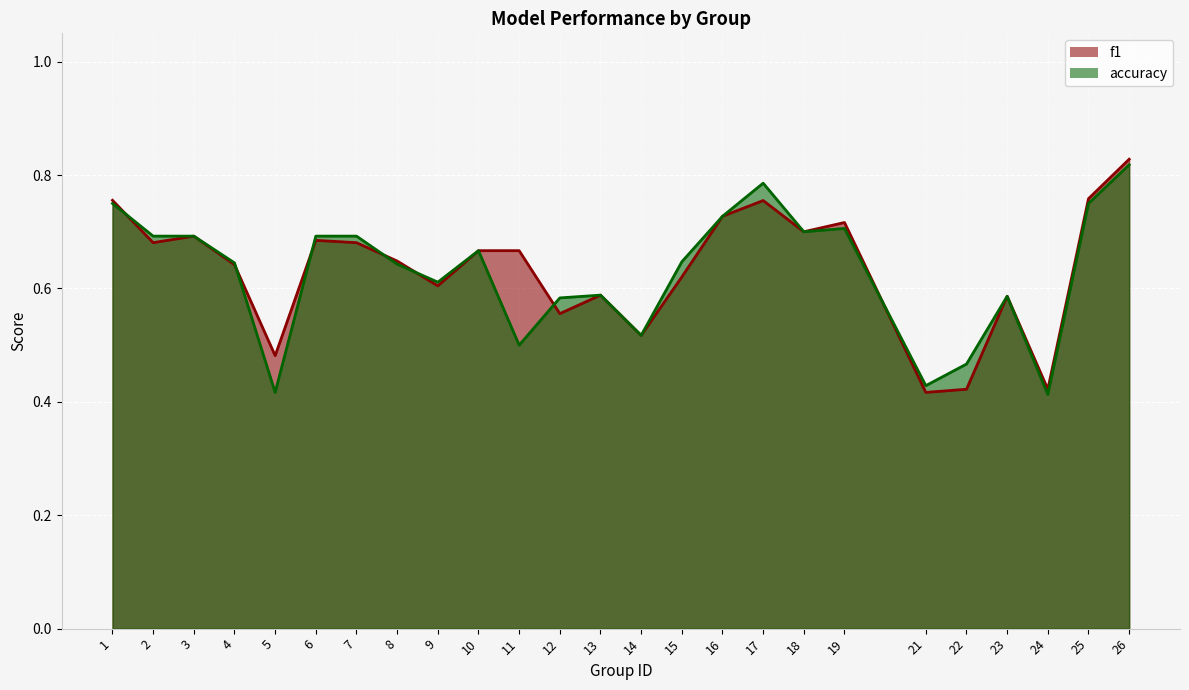

Which series has the widest spread of values?

f1